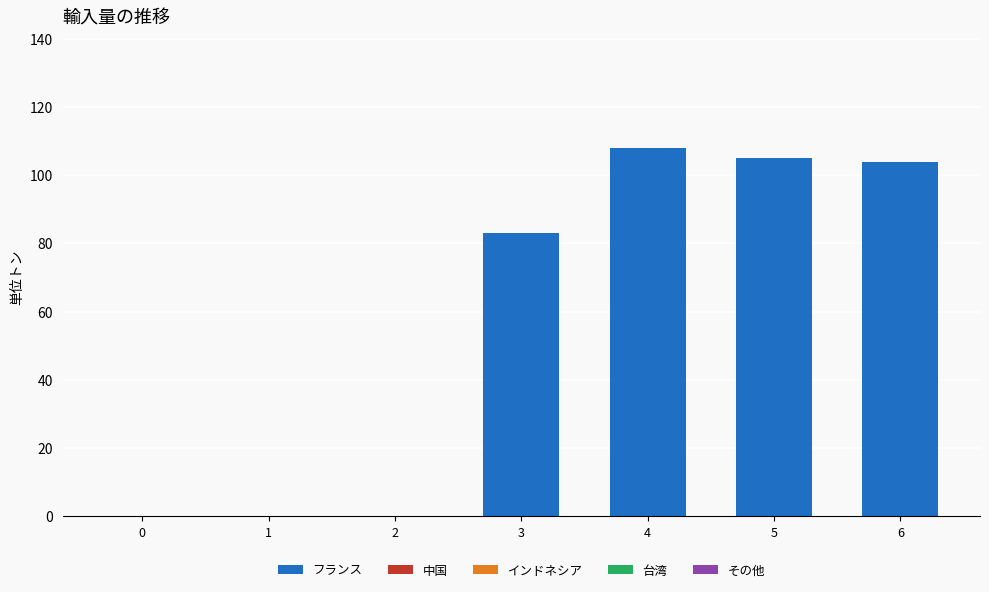

How many categories are shown in the chart?

7